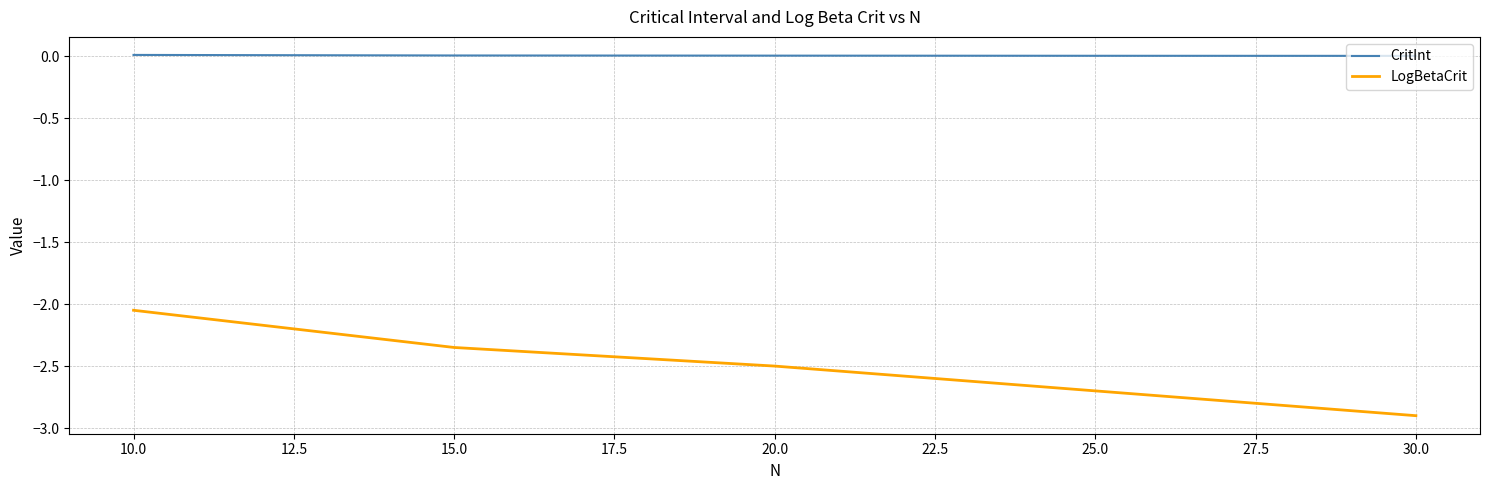

What is the minimum value shown in the chart?

-2.9